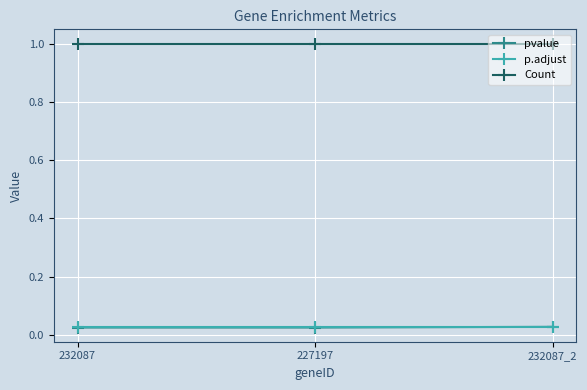

What are all the series names shown in the legend?

pvalue, p.adjust, Count